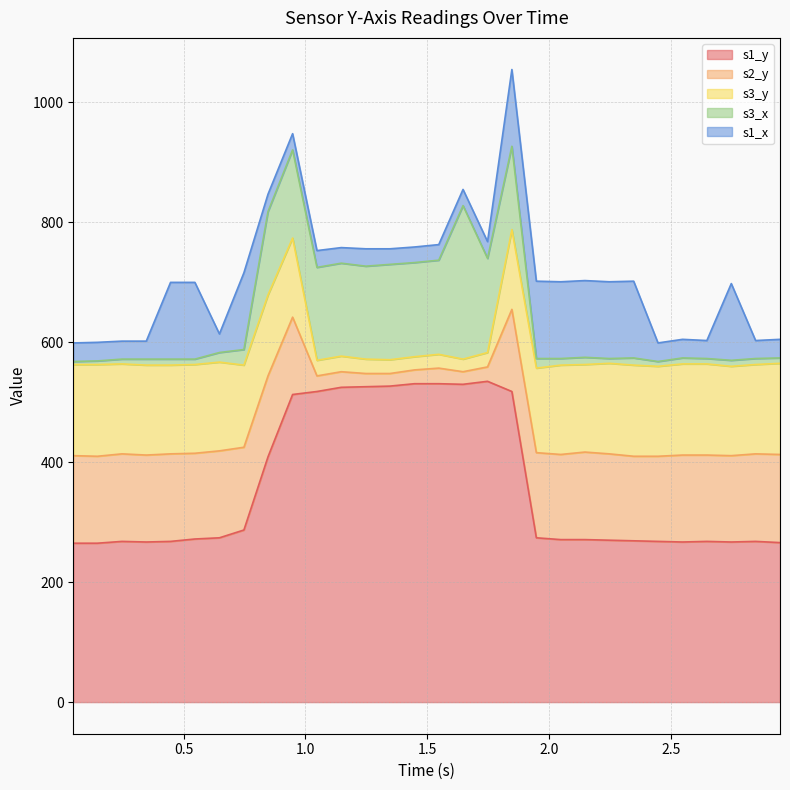

Reading right to left, transcribe all the data shown in this chart.

s1_y: 266	268	267	268	267	268	269	270	271	271	274	518	535	530	531	531	527	526	525	518	513	409	287	274	272	268	267	268	265	265
s2_y: 147	146	144	144	145	142	141	144	146	142	142	137	24	21	26	23	21	22	26	26	129	135	138	145	143	146	145	146	145	146
s3_y: 152	149	149	152	152	150	152	151	146	149	141	133	24	21	23	22	23	24	26	26	132	135	137	148	148	148	150	150	153	152
s3_x: 9	10	10	9	10	8	12	8	12	11	16	139	157	256	157	157	159	155	155	155	147	139	26	16	9	10	10	8	6	5
s1_x: 31	30	128	30	31	31	128	128	128	128	129	128	28	27	26	26	26	29	26	28	27	29	128	31	128	128	30	30	31	31